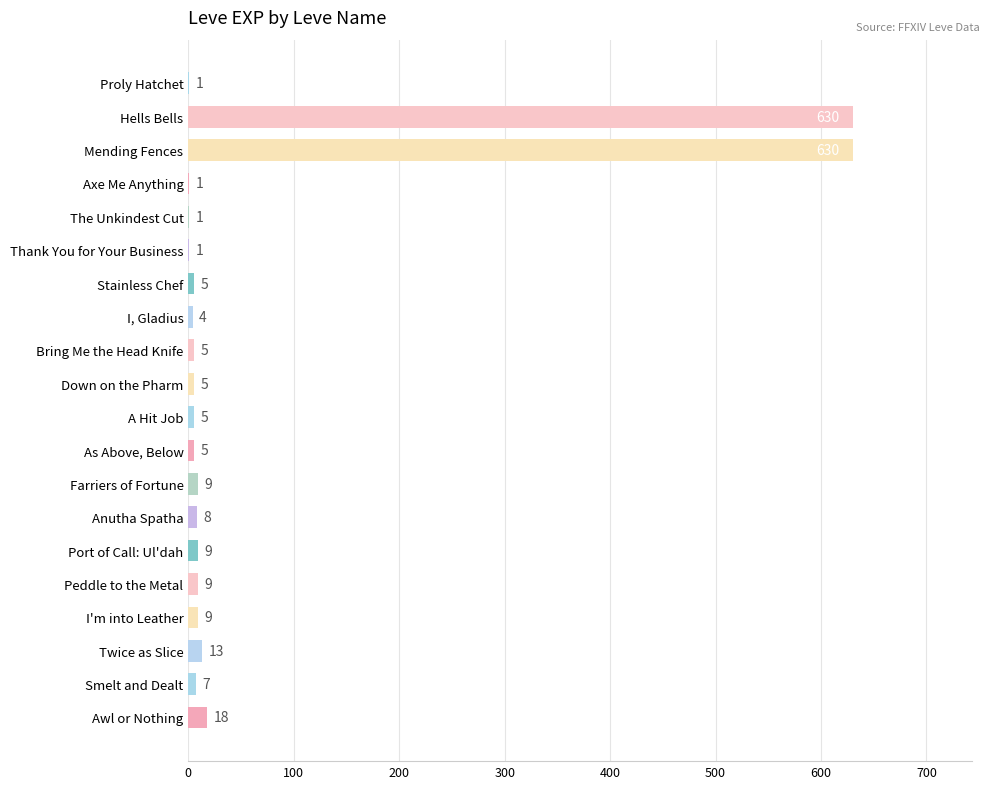

What is the change in value from Axe Me Anything to A Hit Job?

+4